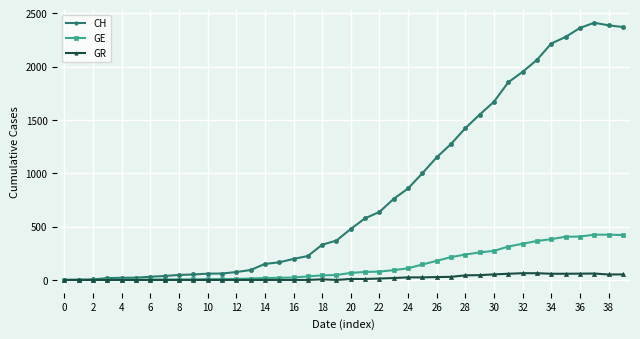

True or false: GR has more than 1 points higher than both neighbors.

True